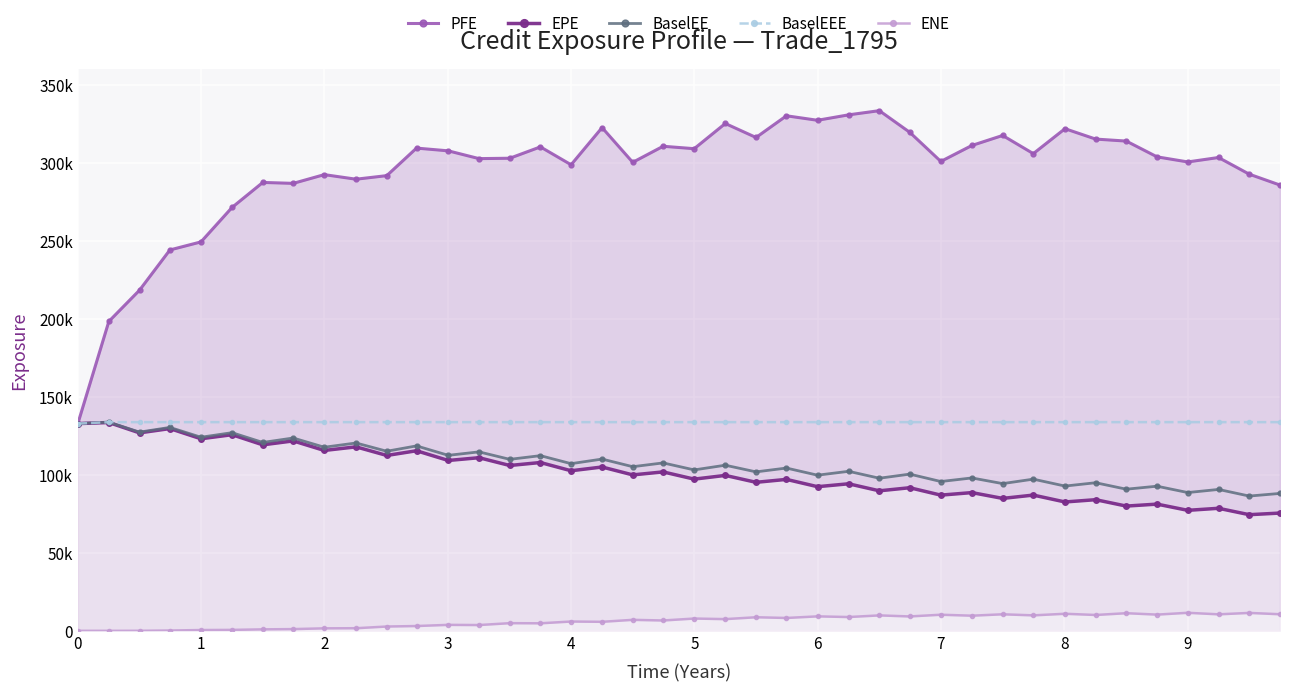

What is the average value of the ENE series?

6310.5